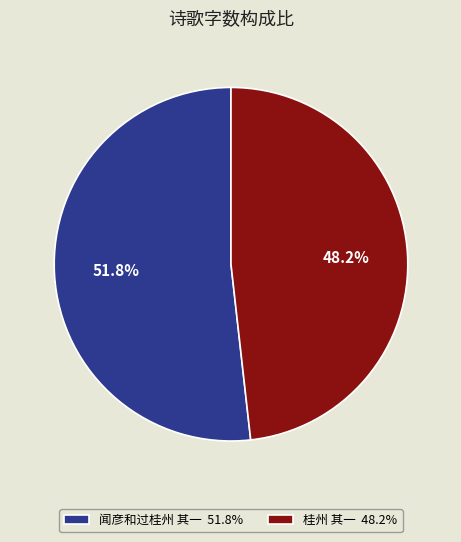

Which has a higher value, 闻彦和过桂州 其一 51.8% or 桂州 其一 48.2%?

闻彦和过桂州 其一 51.8%